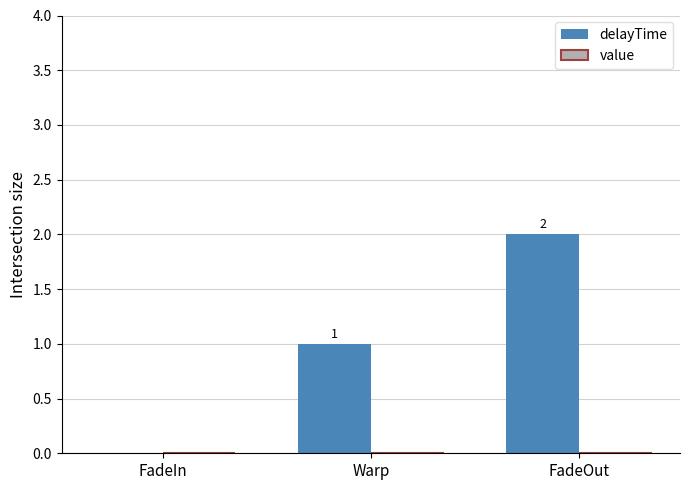

What is the sum of all values?

3